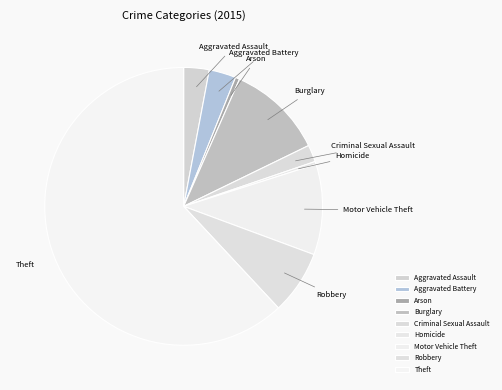

Is the sum of Arson and Robbery greater than half?

No